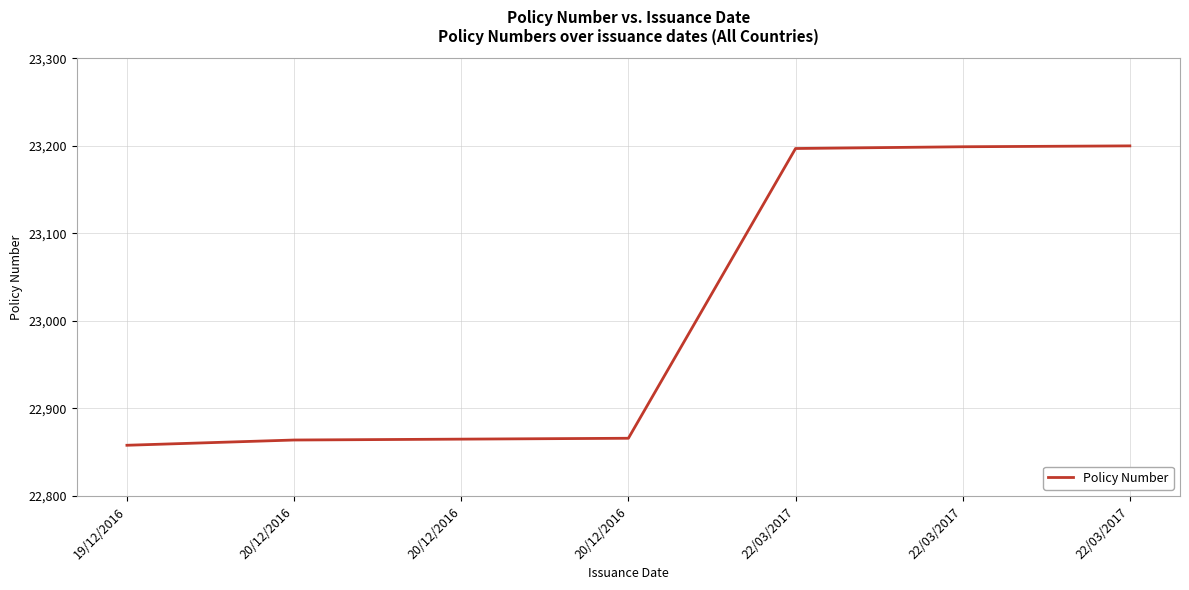

What is the sum of all values?

161049